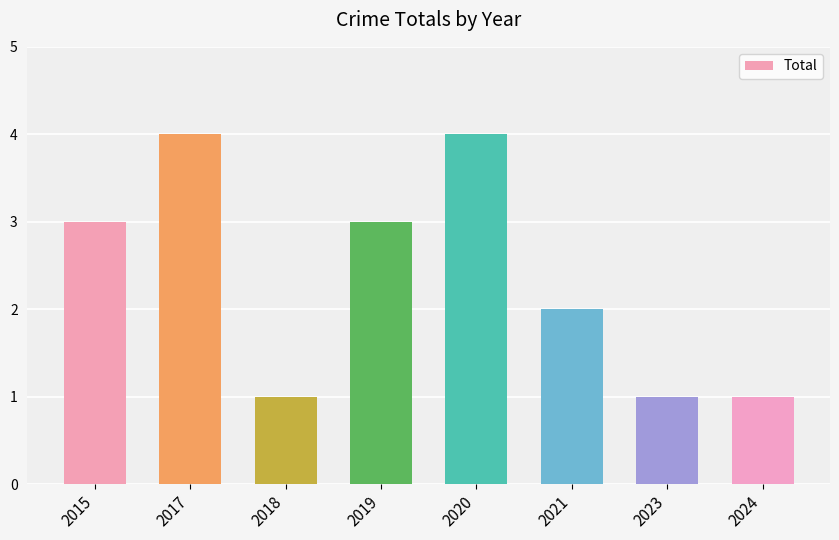

What is the average value?

2